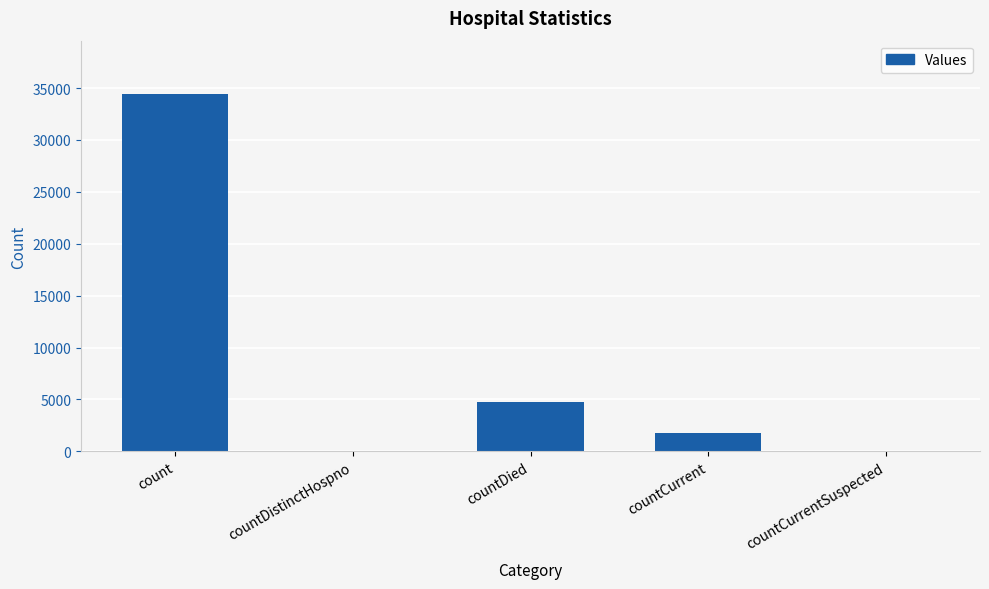

Is it true that the value at countDied is 4785?

True